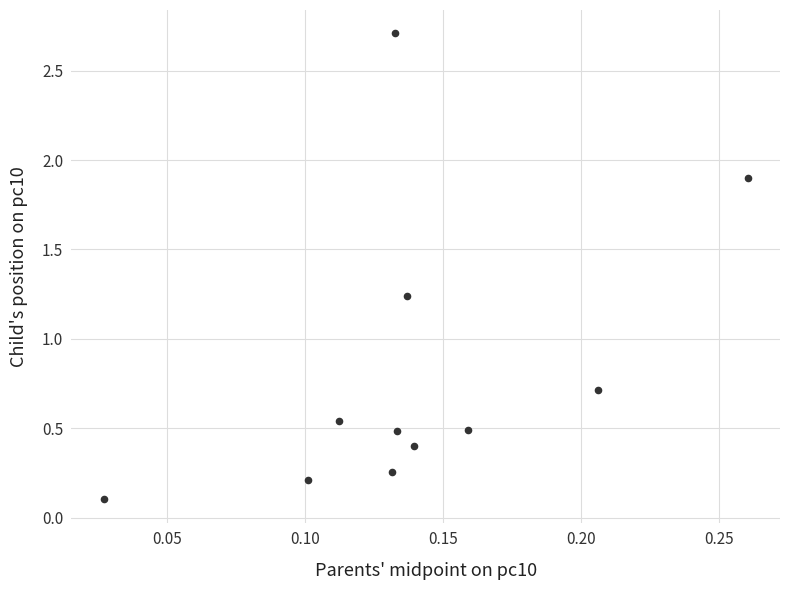

What is the average Y value?

0.8